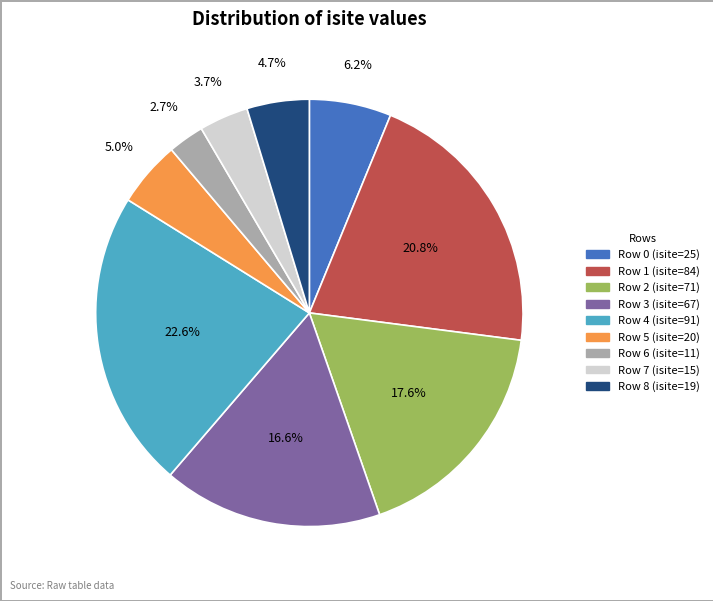

Is there any slice that represents more than half of the pie?

No